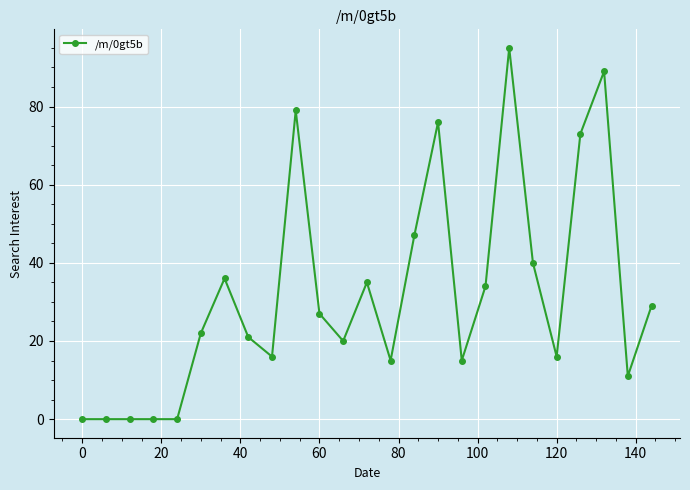

How many data points does each series have?

25